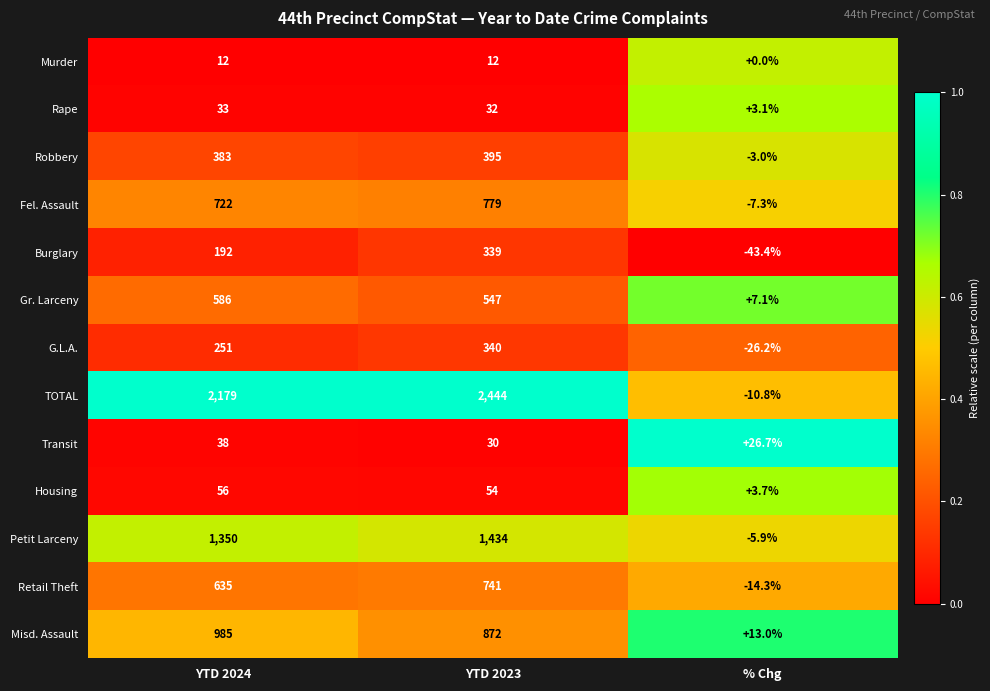

The Petit Larceny series shows 1838.0 at YTD 2024. True or false?

False